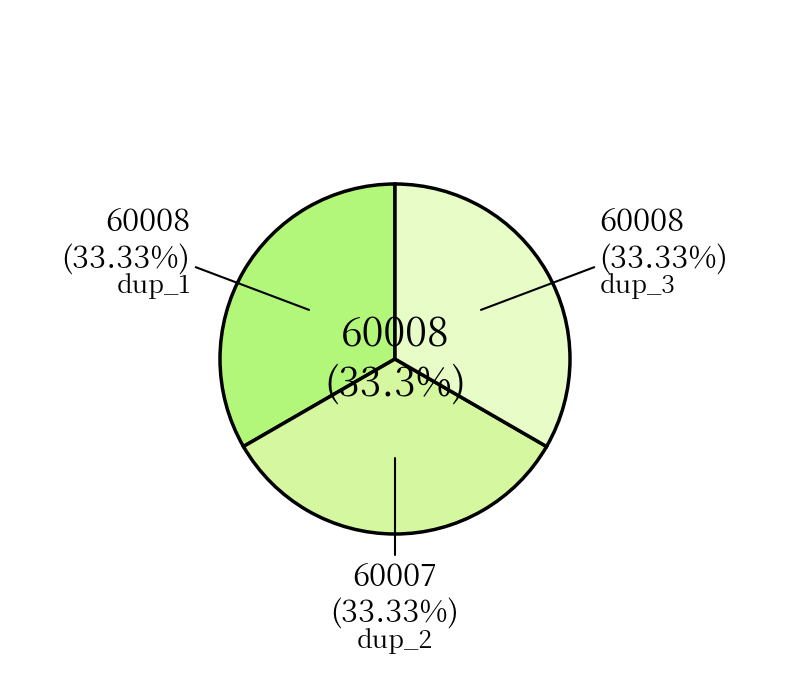

Which category has the biggest portion of the pie?

dup_1